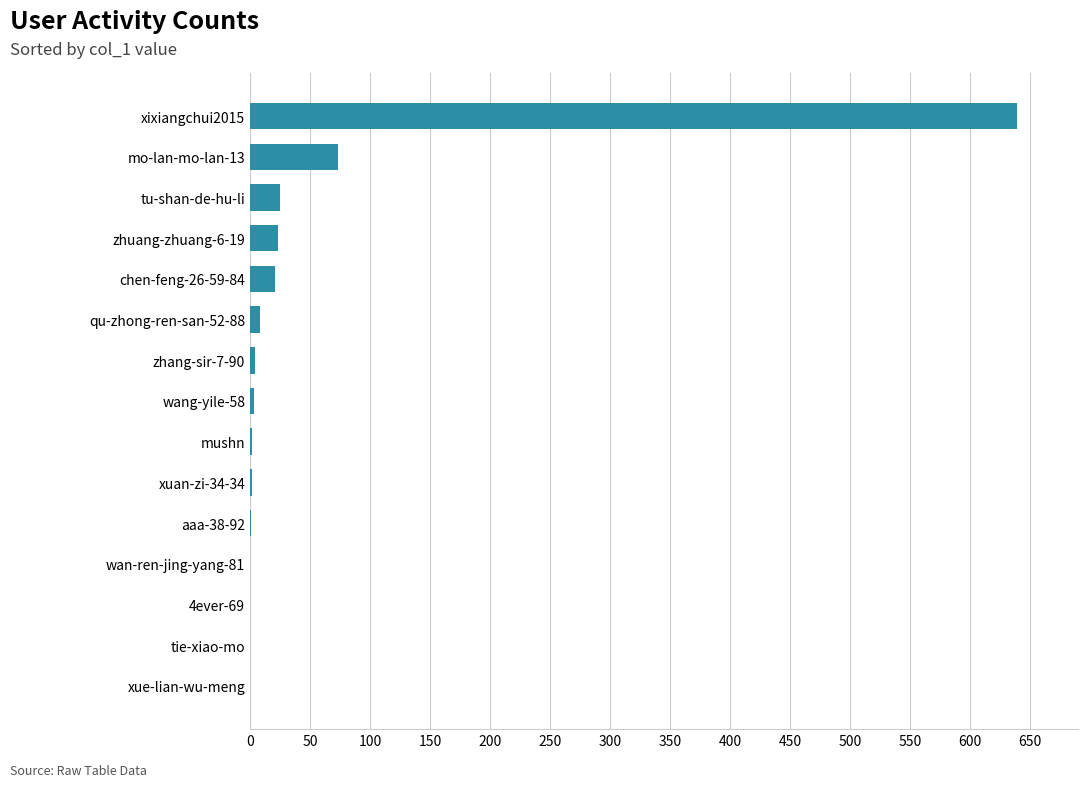

At which category does the chart reach its peak across all series?

xixiangchui2015